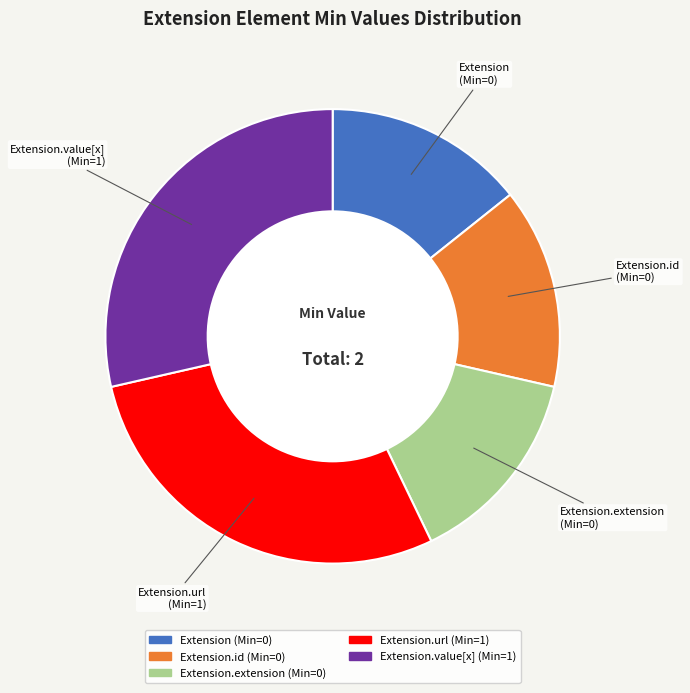

What is the ratio of the value at Extension.value[x] to the value at Extension.url?

1.0